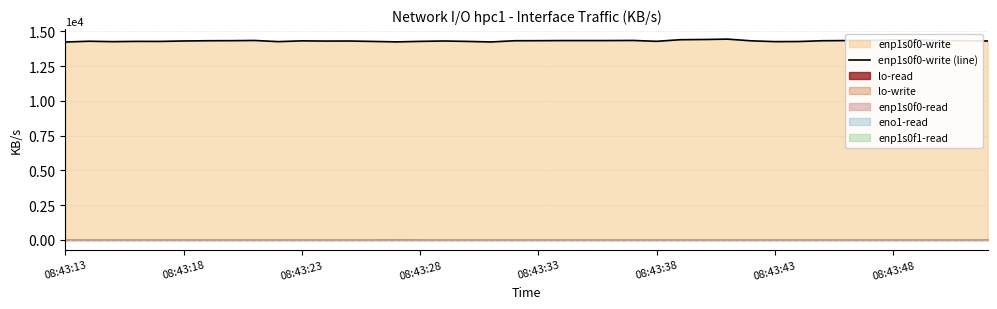

Reading left to right, transcribe all the data shown in this chart.

14237.5	14293.4	14264.3	14282.6	14280.3	14312.4	14329.6	14333.7	14348.6	14264.9	14321.0	14304.0	14309.3	14279.9	14246.8	14283.7	14310.7	14280.8	14242.3	14329.6	14332.3	14341.4	14341.4	14341.7	14349.1	14287.4	14403.2	14418.4	14445.6	14323.2	14265.5	14272.4	14329.0	14341.1	14349.2	14396.4	14389.0	14334.2	14338.1	14310.4